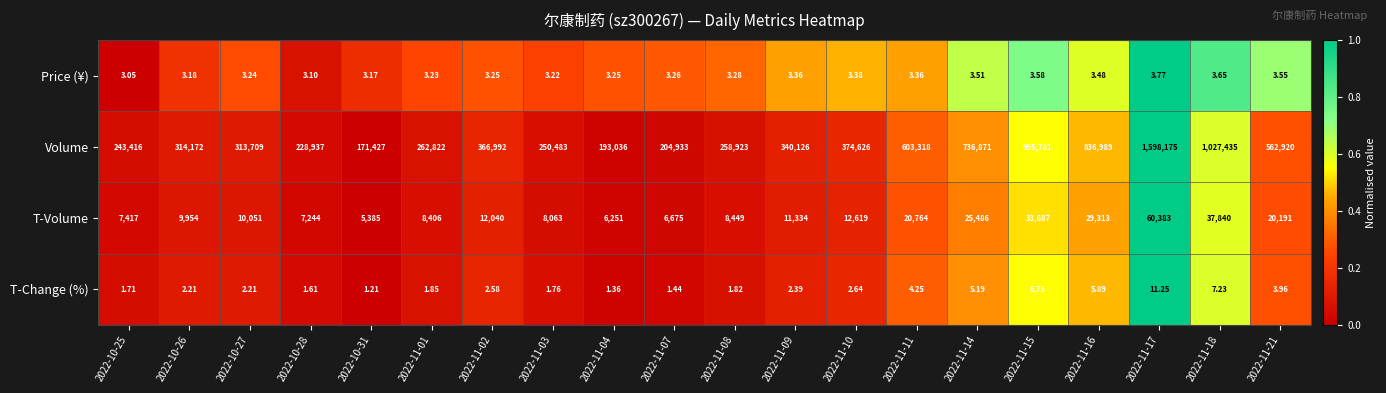

List the series in order of their peak value, highest first.

Volume, T-Volume, T-Change (%), Price (¥)